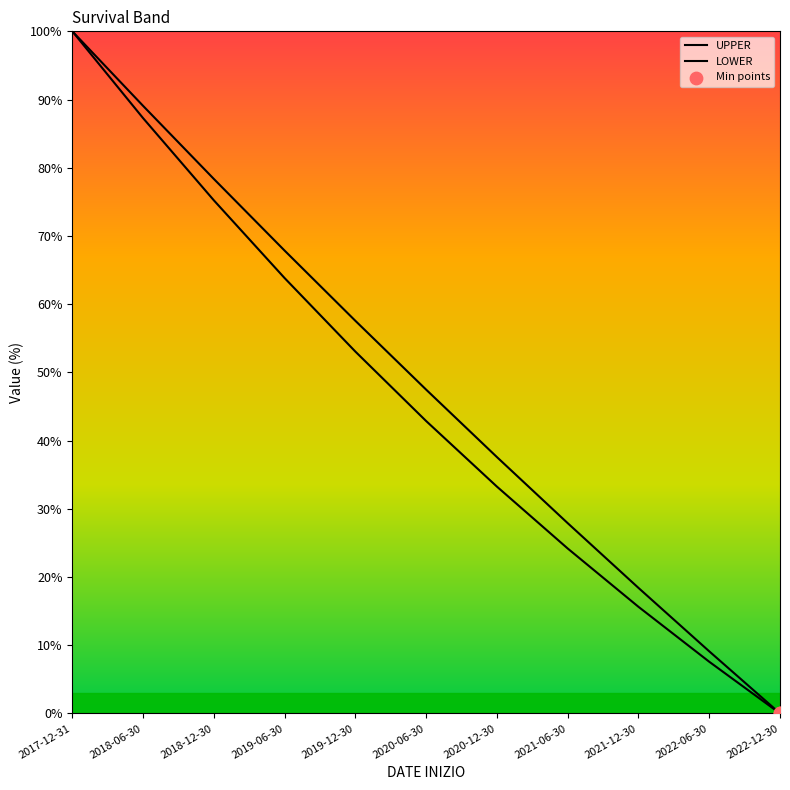

At which category is the sum across all series the highest?

2017-12-31